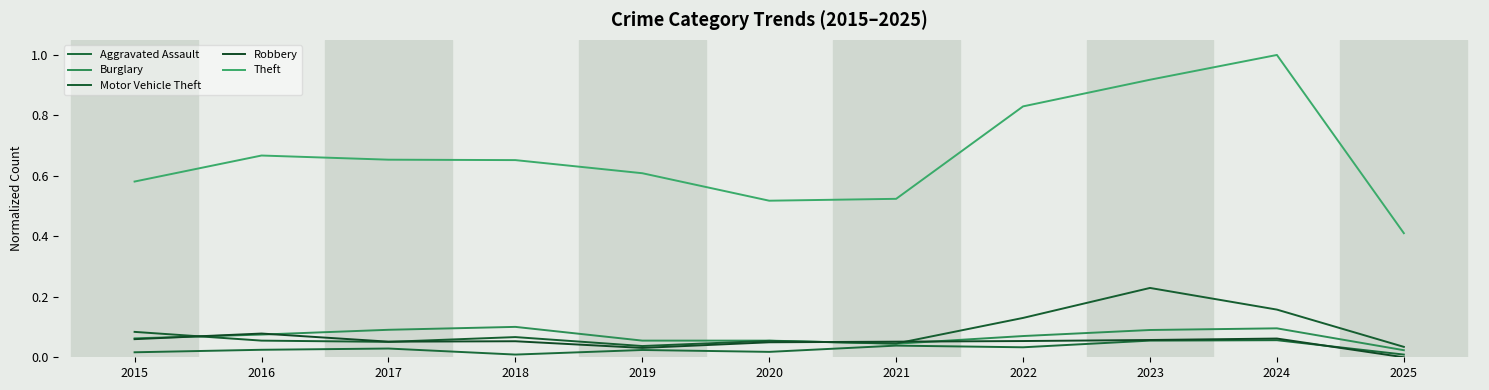

At which label does Robbery reach its peak?

2016